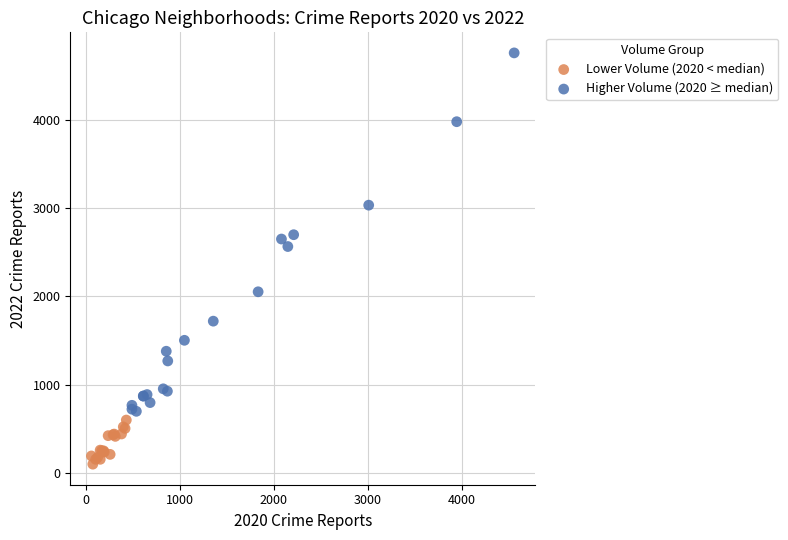

Which series has the widest spread of Y values?

Higher Volume (2020 ≥ median)